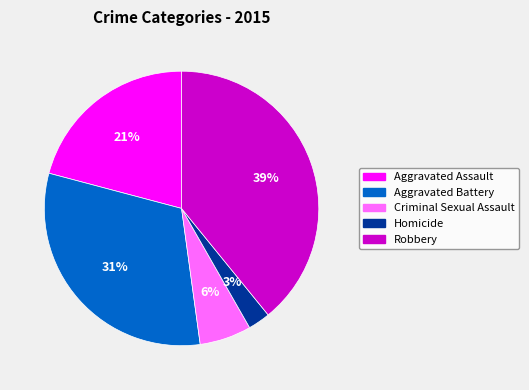

Between Robbery and Aggravated Battery, which is larger?

Robbery